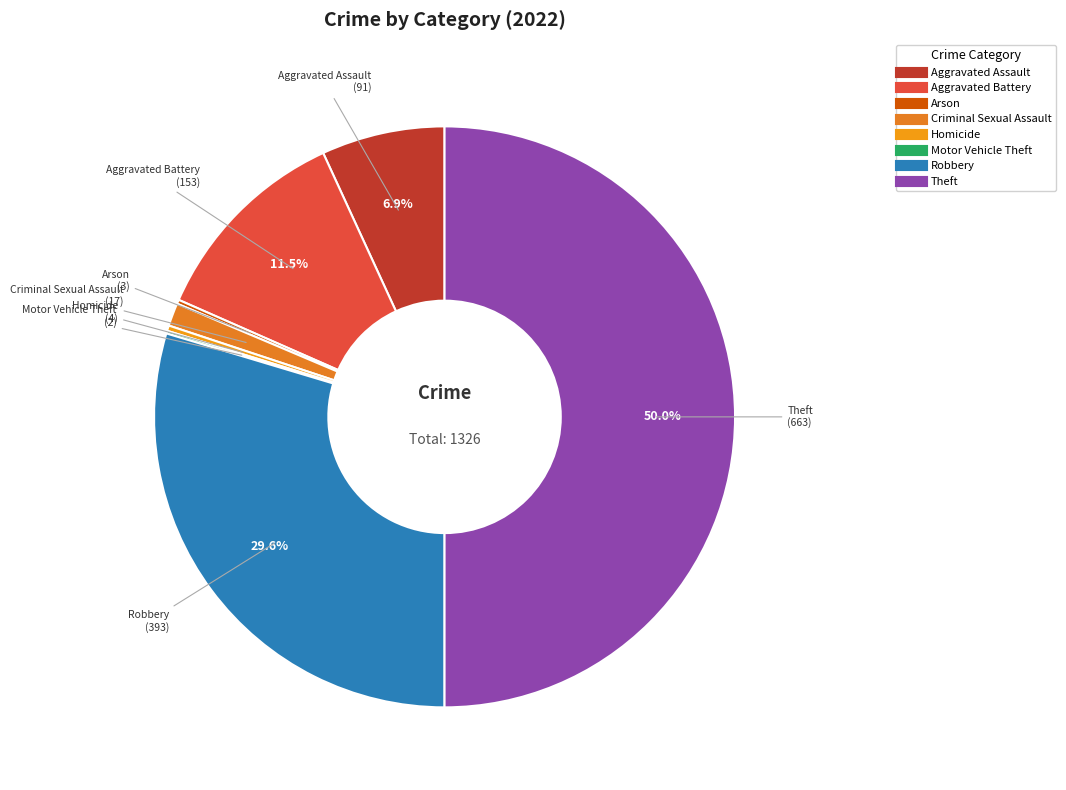

Is the sum of Homicide and Criminal Sexual Assault greater than half?

No